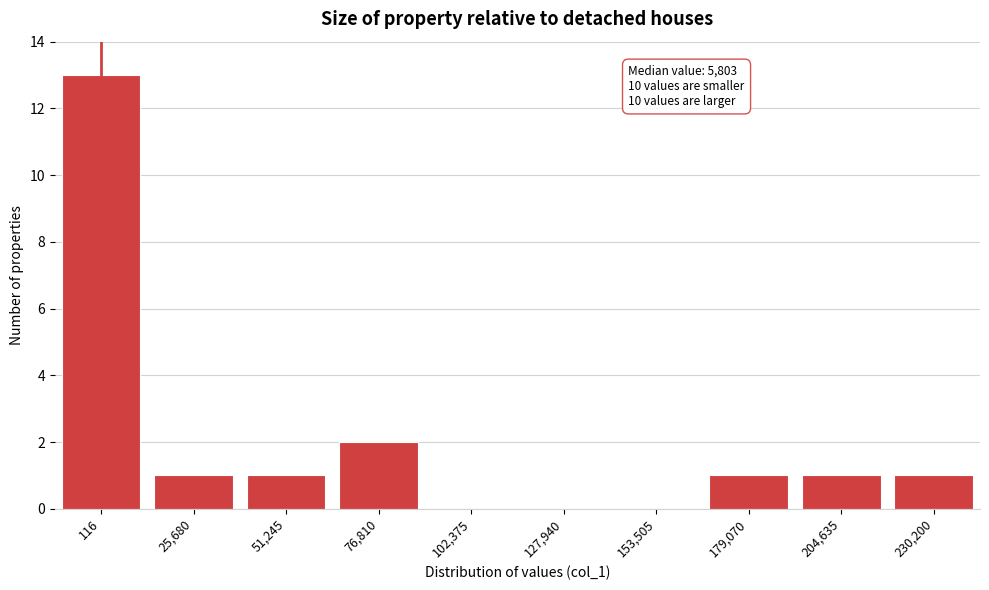

Reading left to right, what are all the values shown in this chart?

116=13	25,680=1	51,245=1	76,810=2	102,375=0	127,940=0	153,505=0	179,070=1	204,635=1	230,200=1